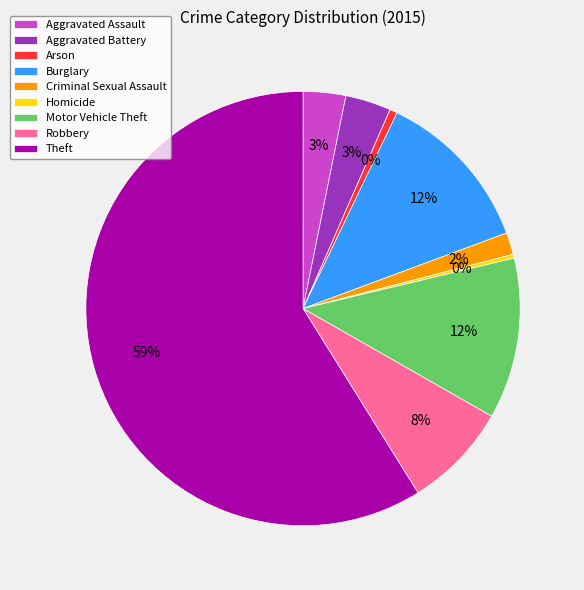

The Motor Vehicle Theft slice represents 12% of the pie. True or false?

True